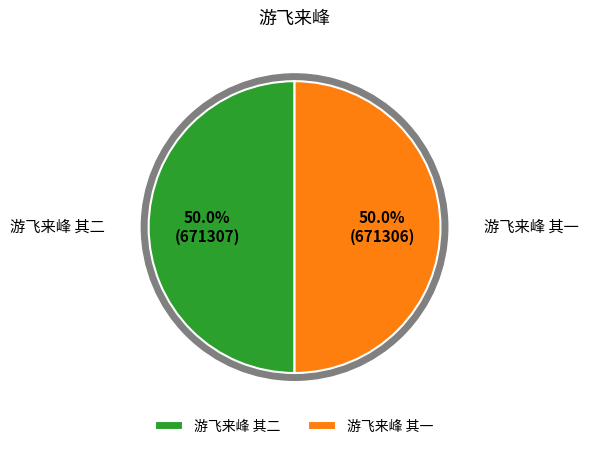

Does 游飞来峰 其二 represent more than half of the total?

Yes